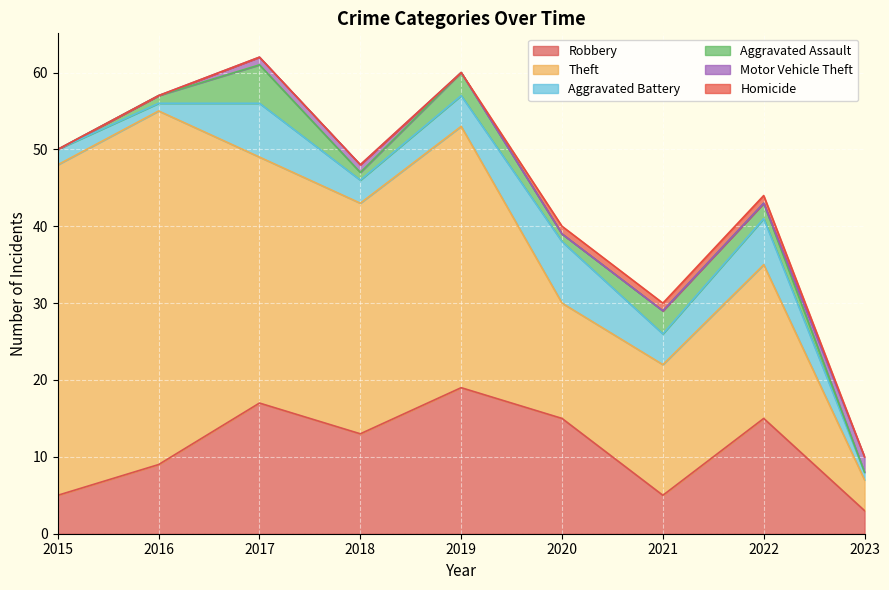

What is the average value of the Aggravated Battery series?

4